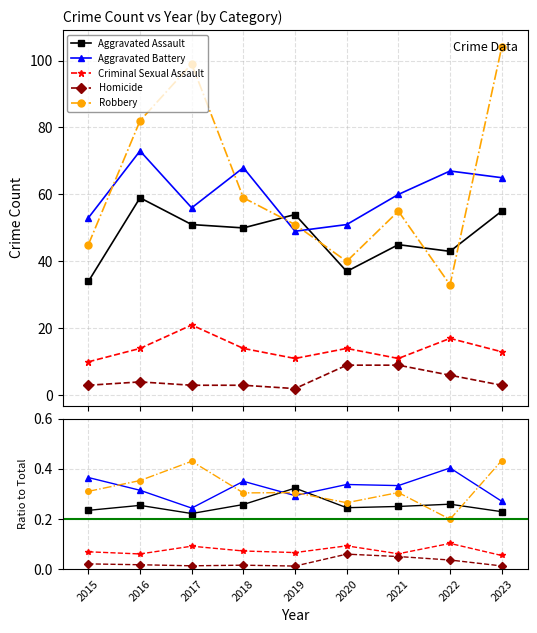

What are all the series names shown in the legend?

Aggravated Assault, Aggravated Battery, Criminal Sexual Assault, Homicide, Robbery